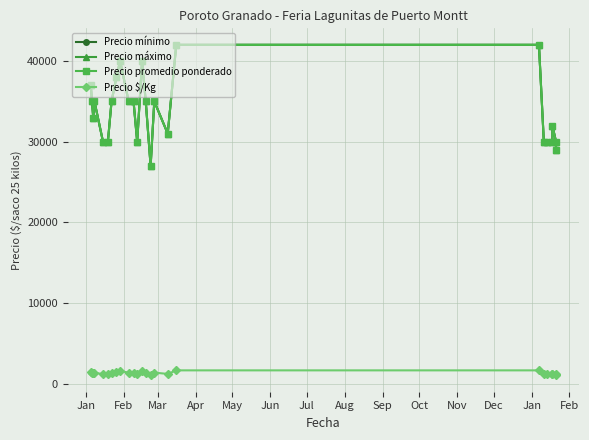

What is the value of the Precio $/Kg point at the 1st from the left?

1480